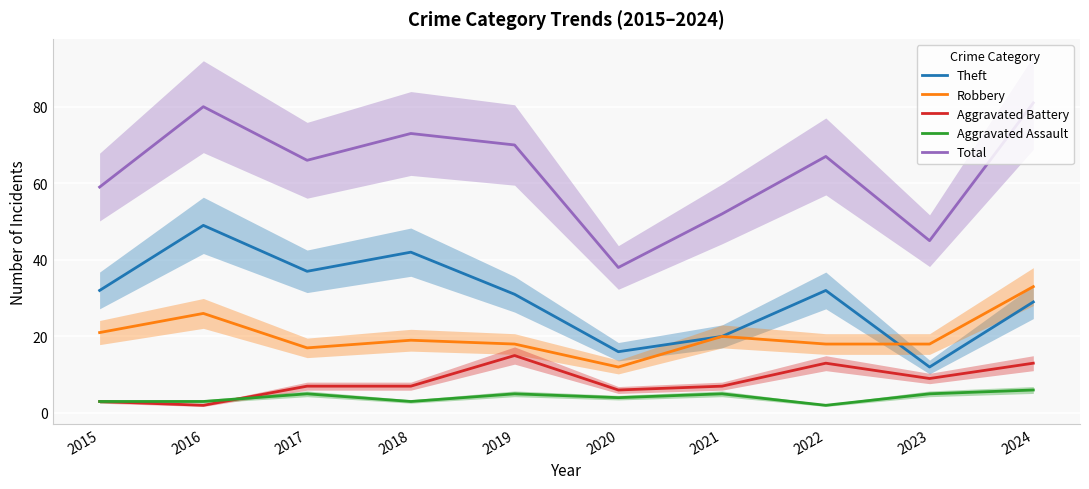

True or false: Aggravated Battery has a value of 21 at 2019.

False